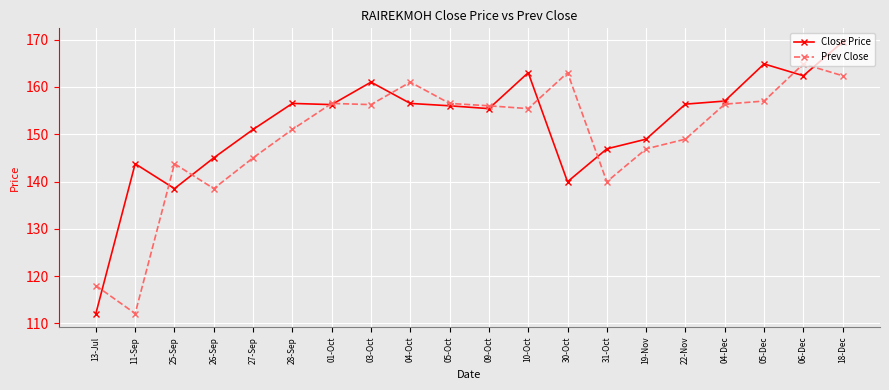

Rank the series at 22-Nov from lowest to highest value.

Prev Close, Close Price